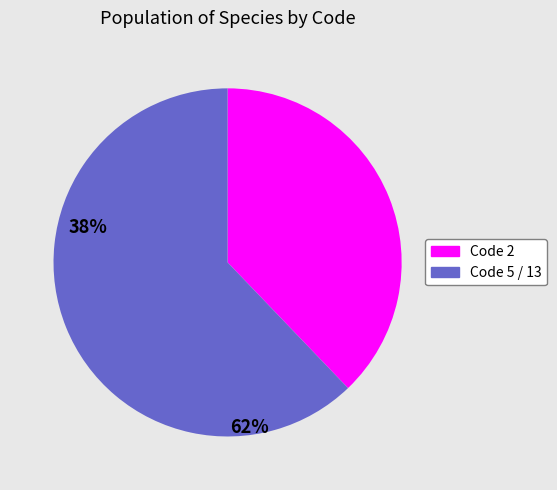

Is there a majority slice in this chart?

Yes